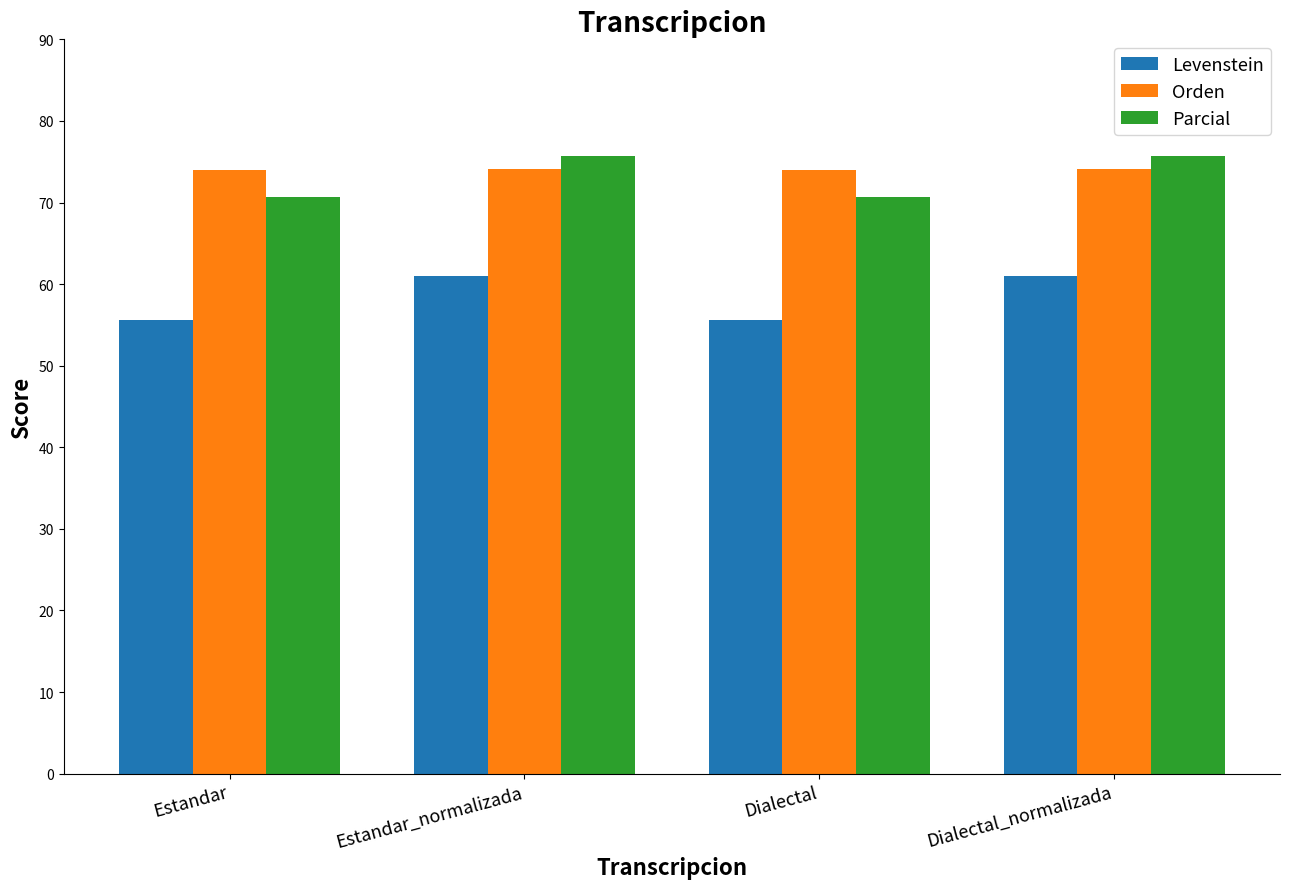

What position from the left is Dialectal?

3